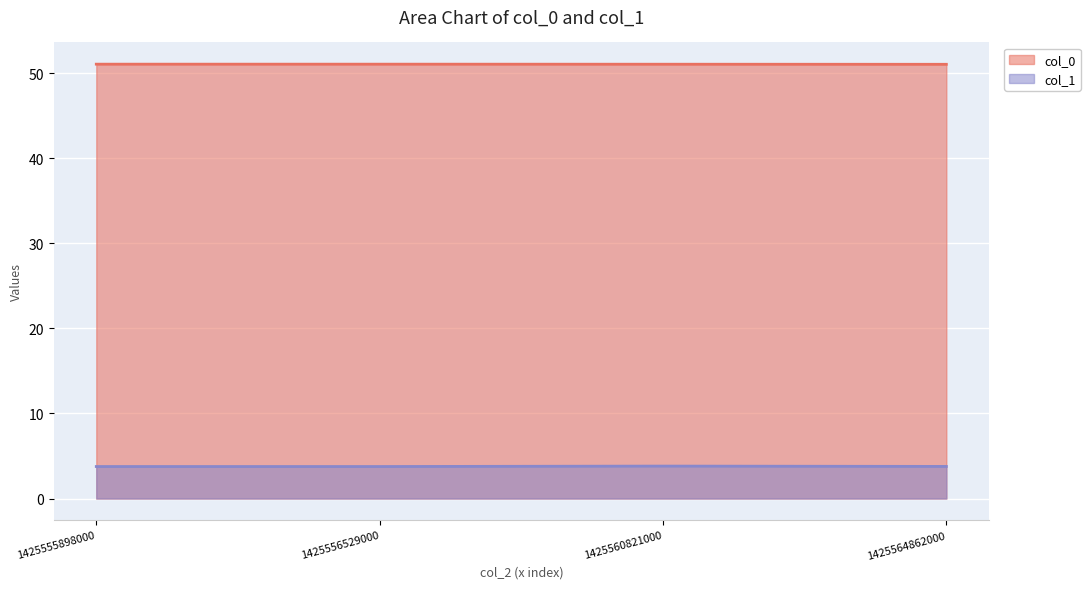

True or false: col_1 has a value of 3.8 at 1425555898000.

True